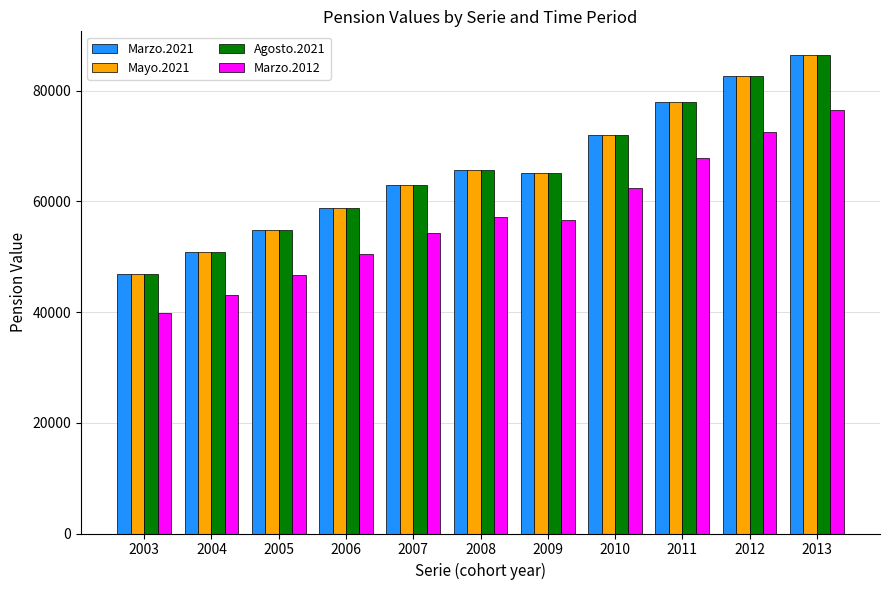

How many values in the Agosto.2021 series are below 65026?

5